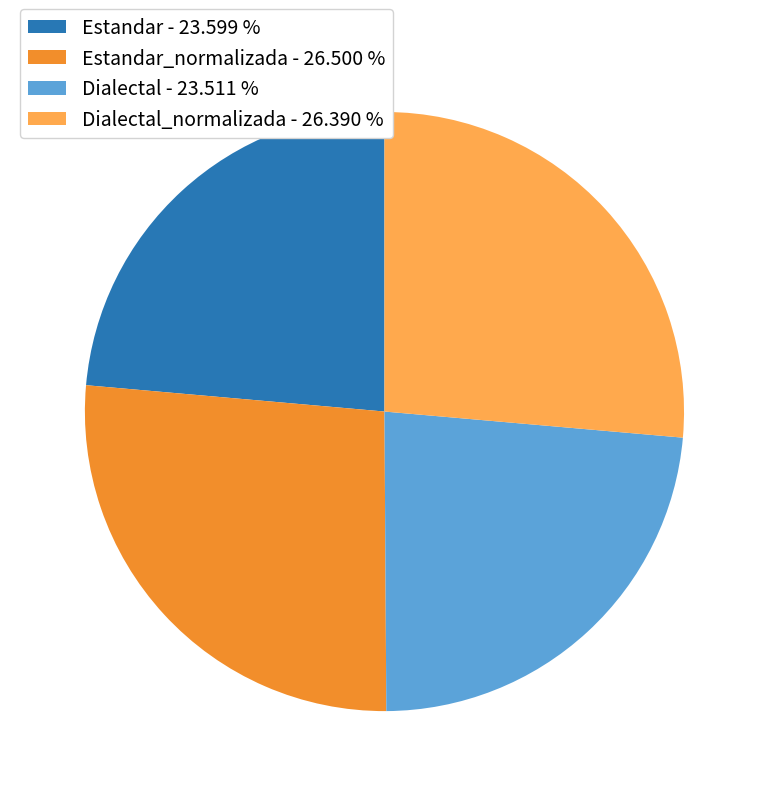

Is there any slice that represents more than half of the pie?

No